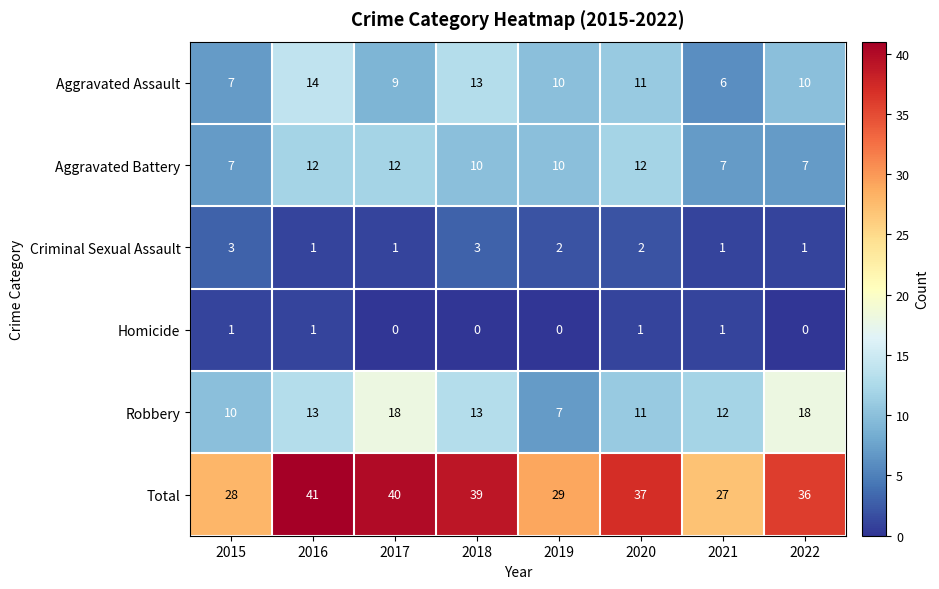

What is the approximate value of Aggravated Battery at 2021?

7